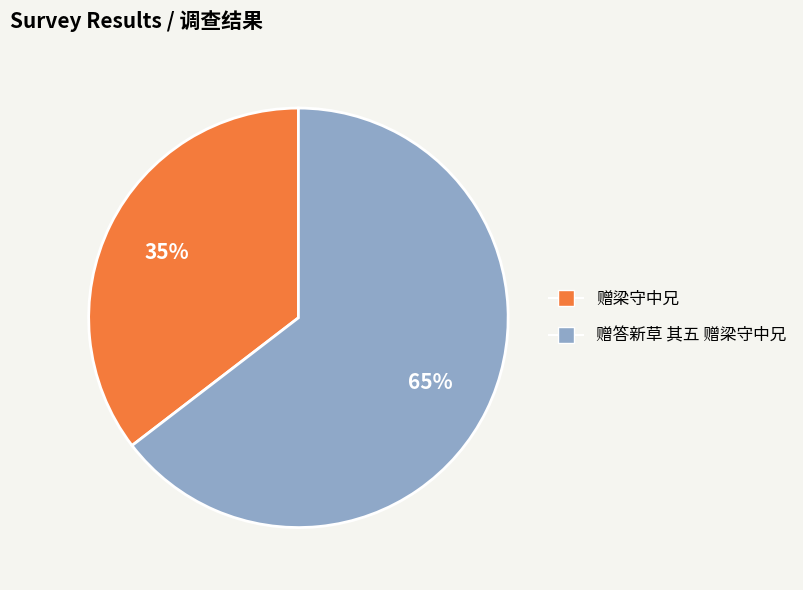

What percentage is the 赠答新草 其五 赠梁守中兄 slice, to the nearest percent?

65%